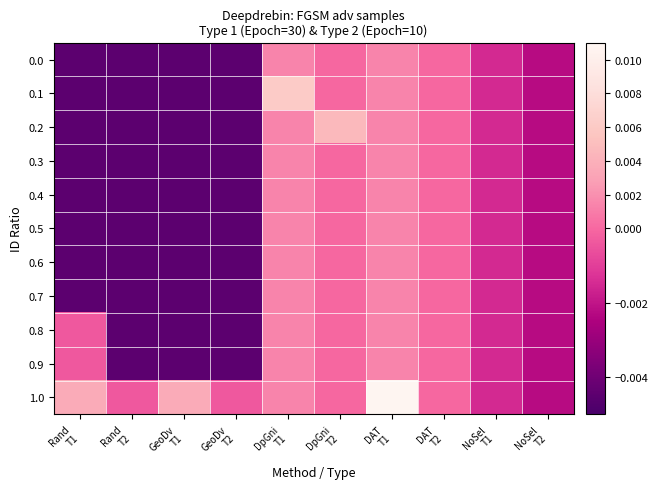

At which category does the chart reach its peak across all series?

DAT
T1